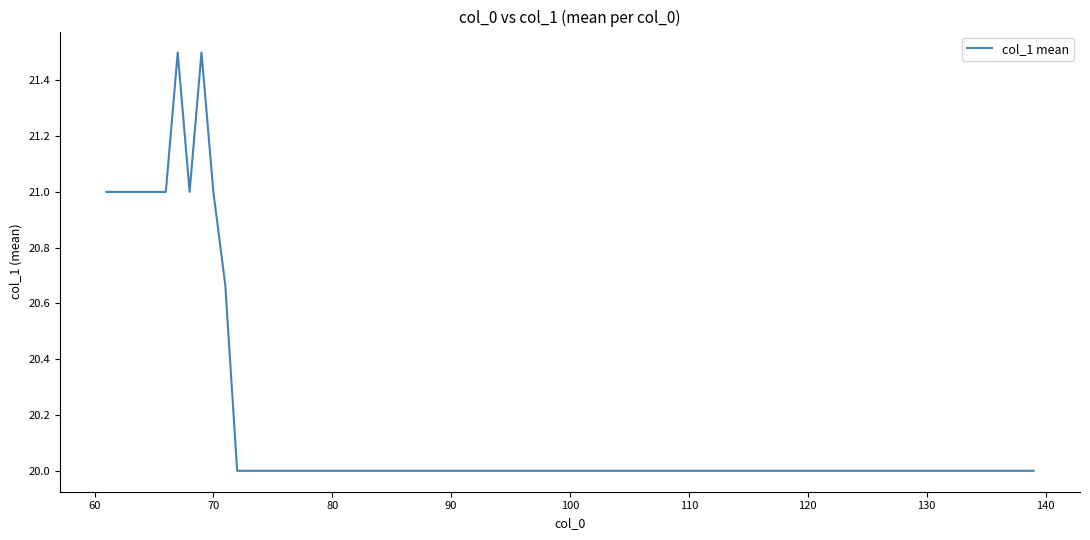

What is the minimum value shown in the chart?

20.0